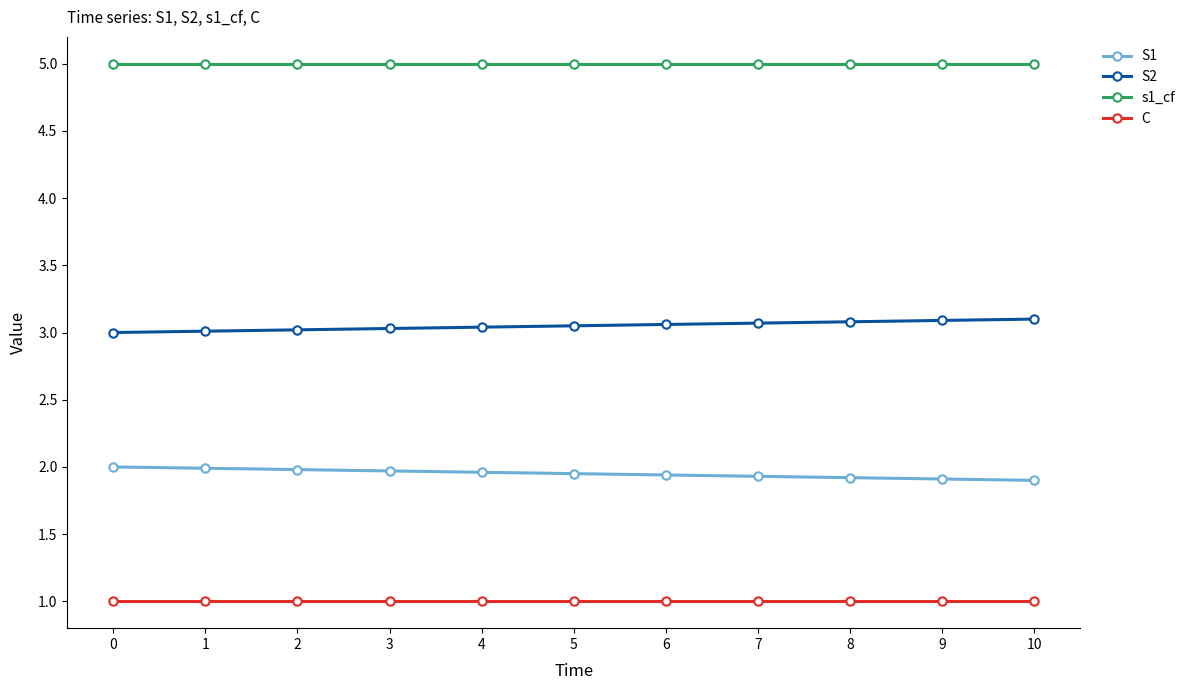

True or false: S2 has a value of 3.1 at 8.

True